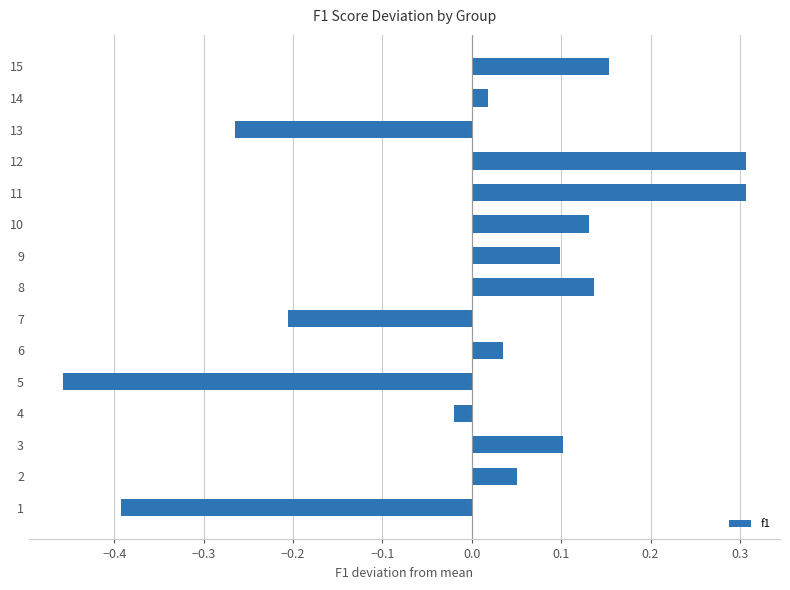

How many bars are there in total?

15